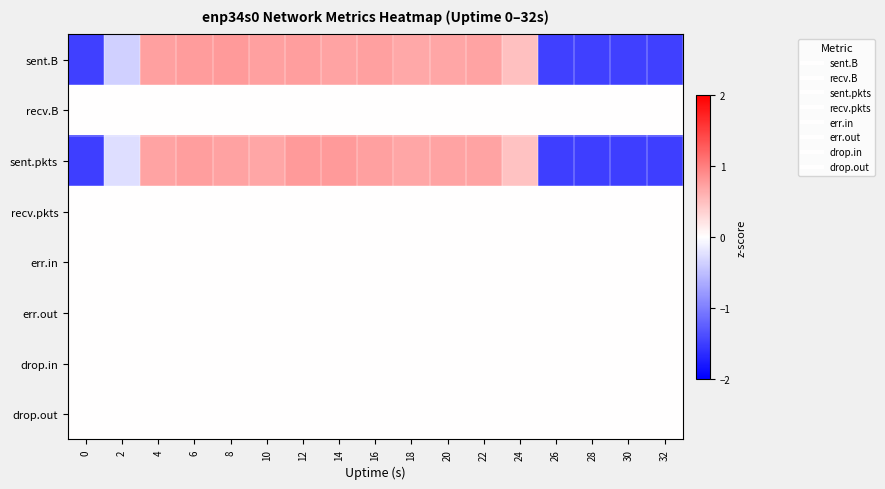

Reading left to right, transcribe all the data shown in this chart.

sent.B: 0=-1.5	2=-0.4	4=0.7	6=0.8	8=0.8	10=0.7	12=0.8	14=0.7	16=0.7	18=0.7	20=0.7	22=0.7	24=0.5	26=-1.5	28=-1.5	30=-1.5	32=-1.5
recv.B: 0=0.0	2=0.0	4=0.0	6=0.0	8=0.0	10=0.0	12=0.0	14=0.0	16=0.0	18=0.0	20=0.0	22=0.0	24=0.0	26=0.0	28=0.0	30=0.0	32=0.0
sent.pkts: 0=-1.5	2=-0.3	4=0.7	6=0.8	8=0.7	10=0.7	12=0.8	14=0.8	16=0.7	18=0.7	20=0.7	22=0.7	24=0.5	26=-1.5	28=-1.5	30=-1.5	32=-1.5
recv.pkts: 0=0.0	2=0.0	4=0.0	6=0.0	8=0.0	10=0.0	12=0.0	14=0.0	16=0.0	18=0.0	20=0.0	22=0.0	24=0.0	26=0.0	28=0.0	30=0.0	32=0.0
err.in: 0=0.0	2=0.0	4=0.0	6=0.0	8=0.0	10=0.0	12=0.0	14=0.0	16=0.0	18=0.0	20=0.0	22=0.0	24=0.0	26=0.0	28=0.0	30=0.0	32=0.0
err.out: 0=0.0	2=0.0	4=0.0	6=0.0	8=0.0	10=0.0	12=0.0	14=0.0	16=0.0	18=0.0	20=0.0	22=0.0	24=0.0	26=0.0	28=0.0	30=0.0	32=0.0
drop.in: 0=0.0	2=0.0	4=0.0	6=0.0	8=0.0	10=0.0	12=0.0	14=0.0	16=0.0	18=0.0	20=0.0	22=0.0	24=0.0	26=0.0	28=0.0	30=0.0	32=0.0
drop.out: 0=0.0	2=0.0	4=0.0	6=0.0	8=0.0	10=0.0	12=0.0	14=0.0	16=0.0	18=0.0	20=0.0	22=0.0	24=0.0	26=0.0	28=0.0	30=0.0	32=0.0